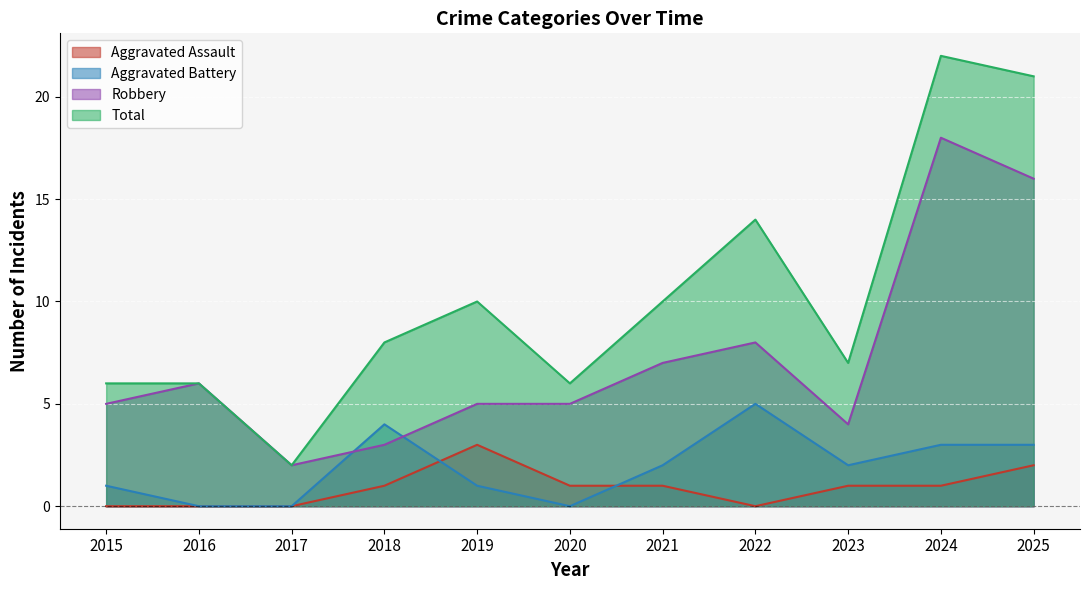

What is the value of the Aggravated Battery point at the 8th from the left?

5